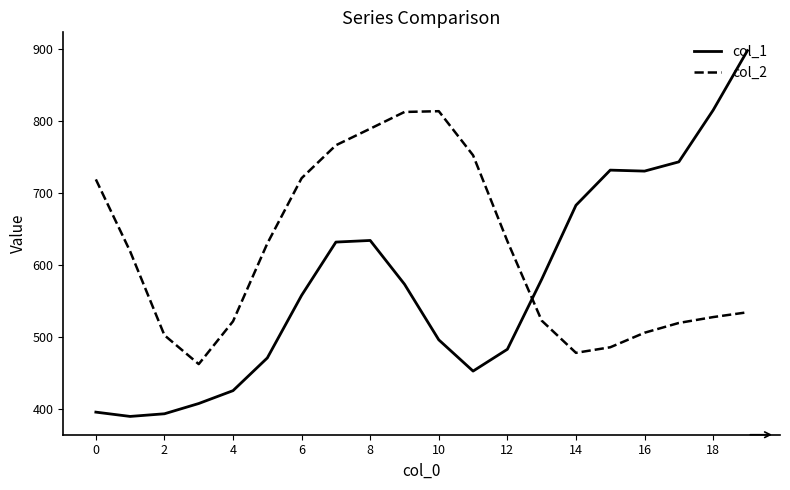

True or false: col_1 and col_2 intersect in this chart.

True